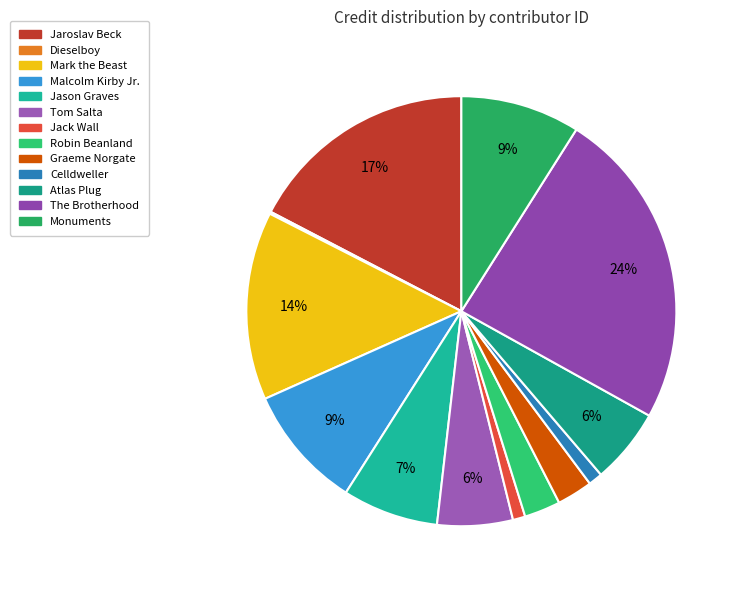

What is the ratio of the value at Robin Beanland to the value at Monuments?

0.3